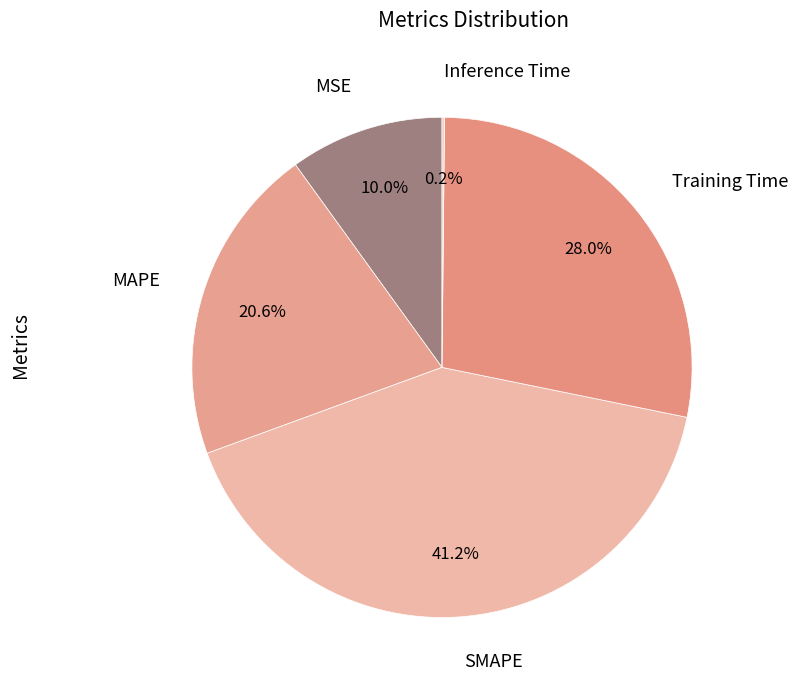

Which category has the biggest portion of the pie?

SMAPE